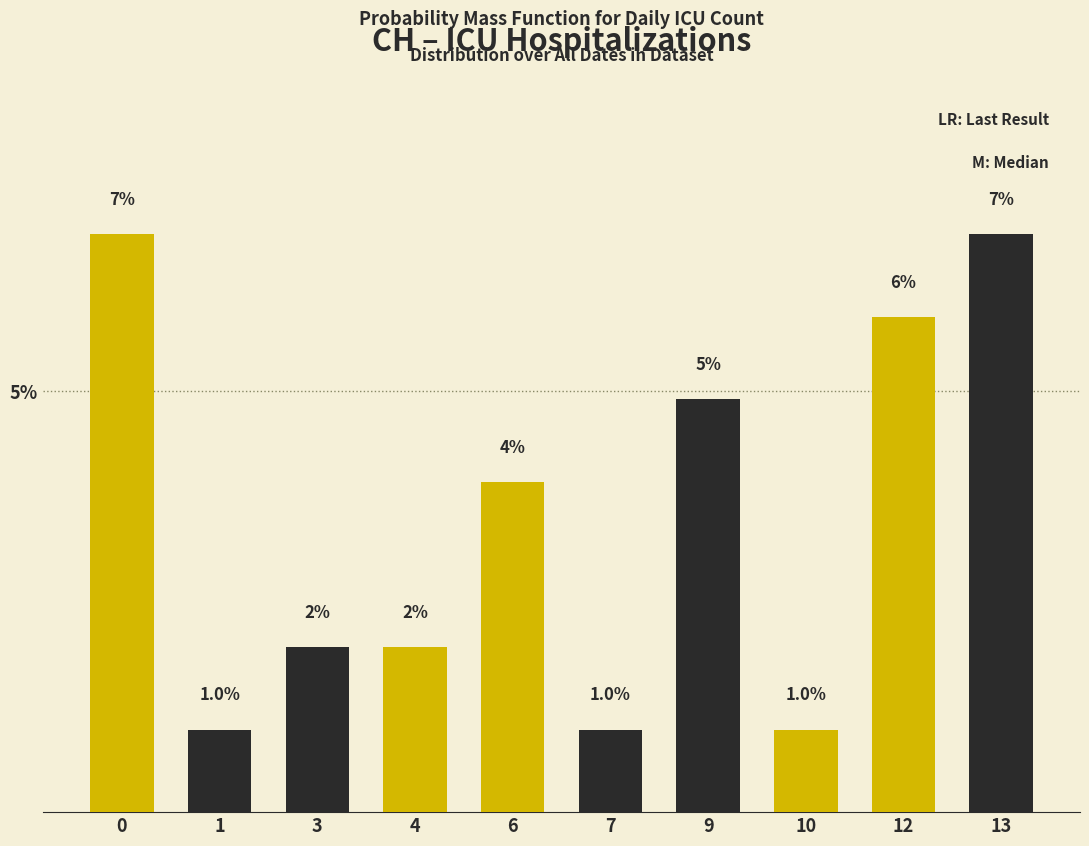

Between 13 and 9, which is larger?

13